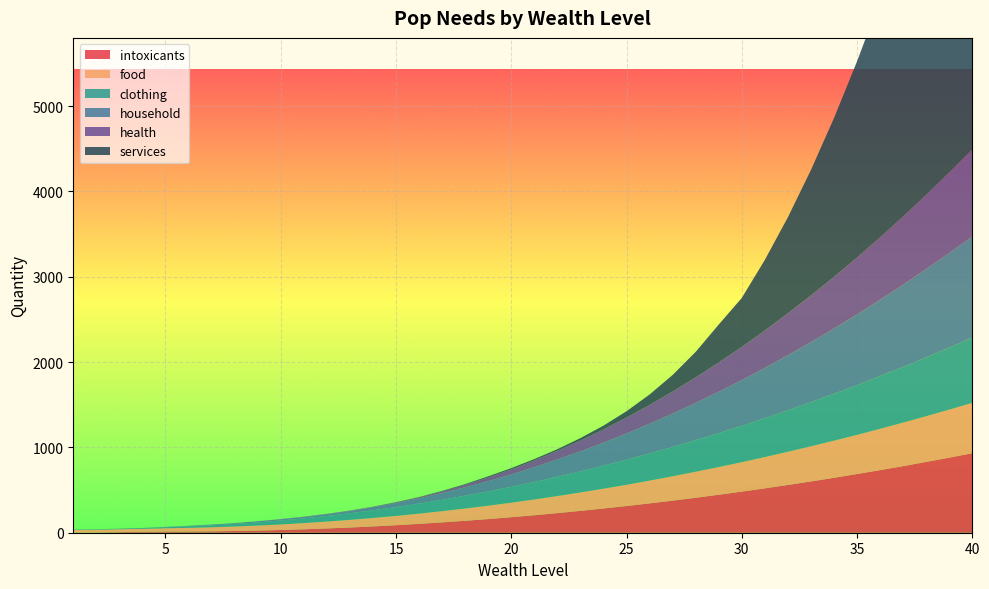

Reading left to right, list all the values displayed in this chart.

intoxicants: 1	2	7	10	13	14	16	20	25	32	40	50	61	74	88	104	121	140	160	182	205	230	256	284	313	344	376	410	445	482	520	560	601	644	688	734	781	830	880	932
food: 31	32	34	36	39	43	48	53	59	65	73	81	90	99	109	120	132	144	157	170	185	200	216	232	249	267	286	305	325	345	367	389	412	435	459	484	510	536	563	590
clothing: 5	6	7	10	13	18	23	30	37	46	55	66	77	90	103	118	133	150	167	186	205	226	247	270	293	318	343	370	397	426	455	486	517	550	583	618	653	690	727	766
household: 0	0	0	0	3	6	9	10	14	15	17	21	27	36	48	62	79	99	121	145	173	203	235	270	308	348	391	437	485	535	589	645	703	764	828	894	963	1035	1109	1185
health: 0	0	0	0	0	0	0	0	0	2	3	3	5	5	7	11	19	29	43	59	79	101	127	155	187	221	259	299	343	389	439	491	547	605	667	731	799	869	943	1019
services: 0	0	0	0	0	0	0	0	0	0	0	0	0	1	3	3	6	8	13	15	16	19	28	44	74	122	194	299	445	575	828	1127	1472	1863	2300	2783	3312	3887	4508	5175